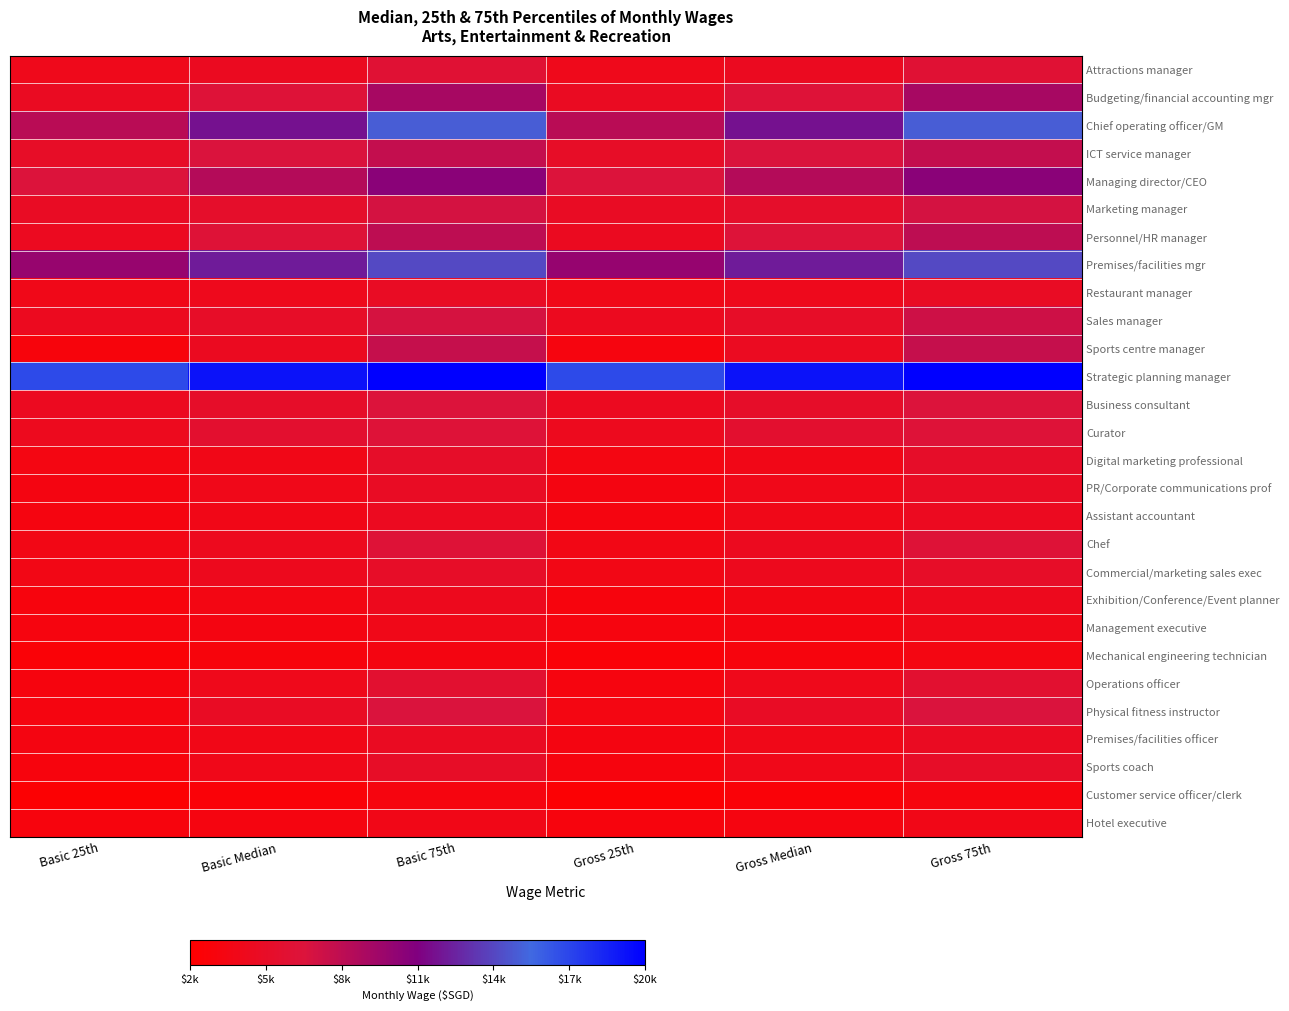

Between Gross 75th and Basic 25th, which is larger?

Gross 75th